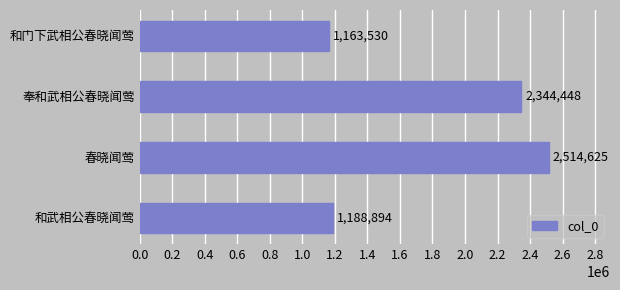

What is the difference between the maximum and minimum values?

1351095